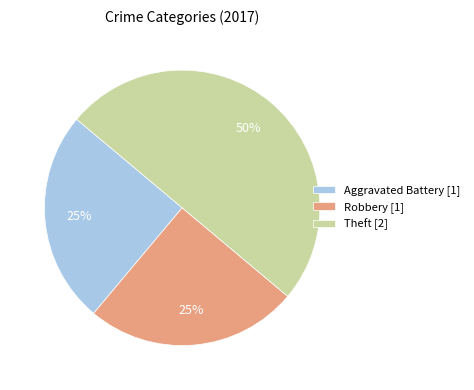

What is the ratio of the value at Aggravated Battery [1] to the value at Theft [2]?

0.5